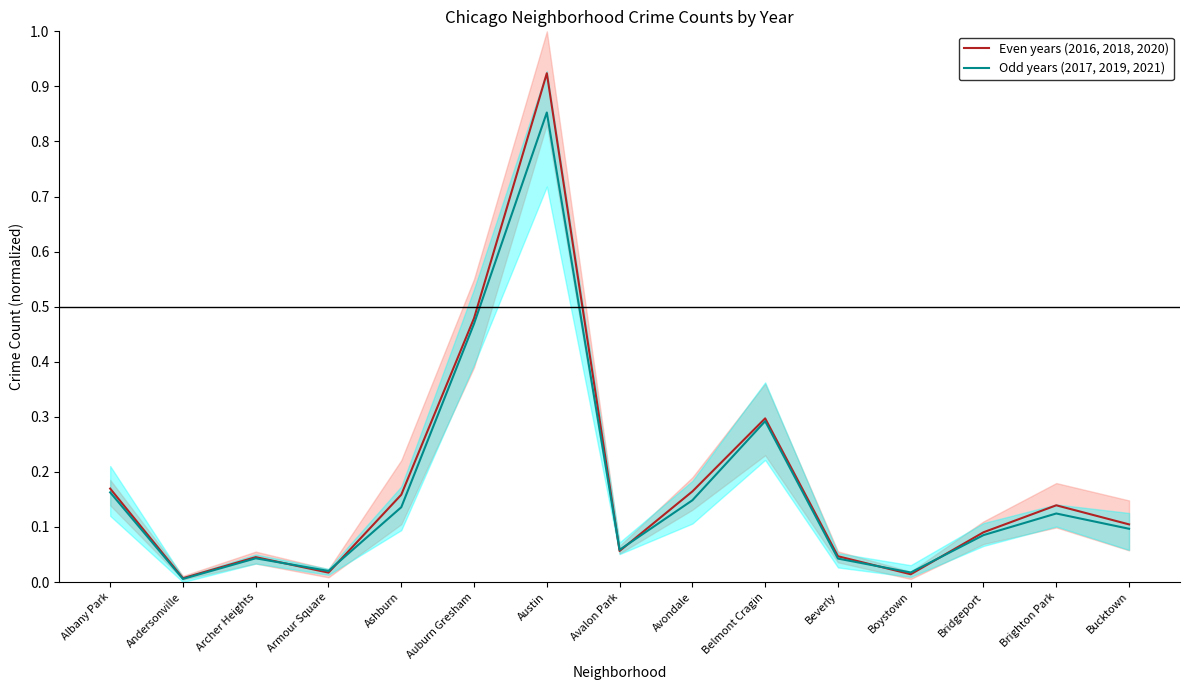

Rank the categories by Odd years (2017, 2019, 2021) value from lowest to highest.

Andersonville, Boystown, Armour Square, Beverly, Archer Heights, Avalon Park, Bridgeport, Bucktown, Brighton Park, Ashburn, Avondale, Albany Park, Belmont Cragin, Auburn Gresham, Austin